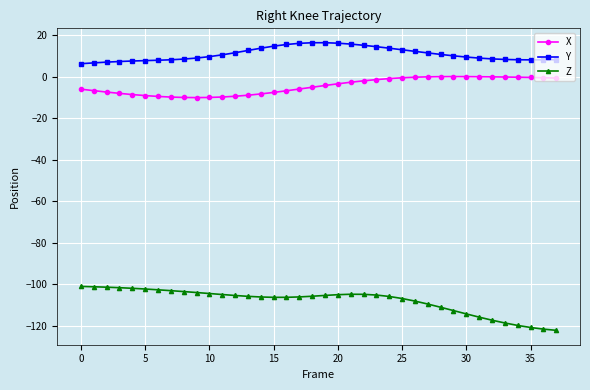

What is the difference between the second highest and minimum values in the X series?

10.1